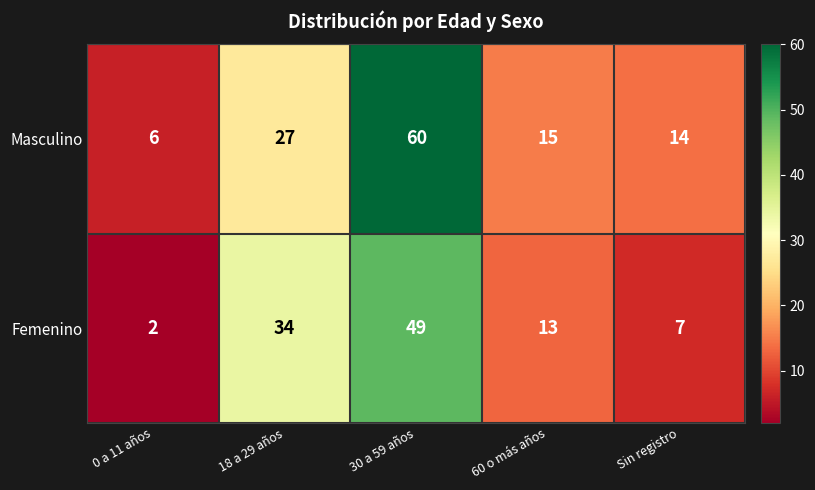

At which category is the sum across all series the highest?

30 a 59 años